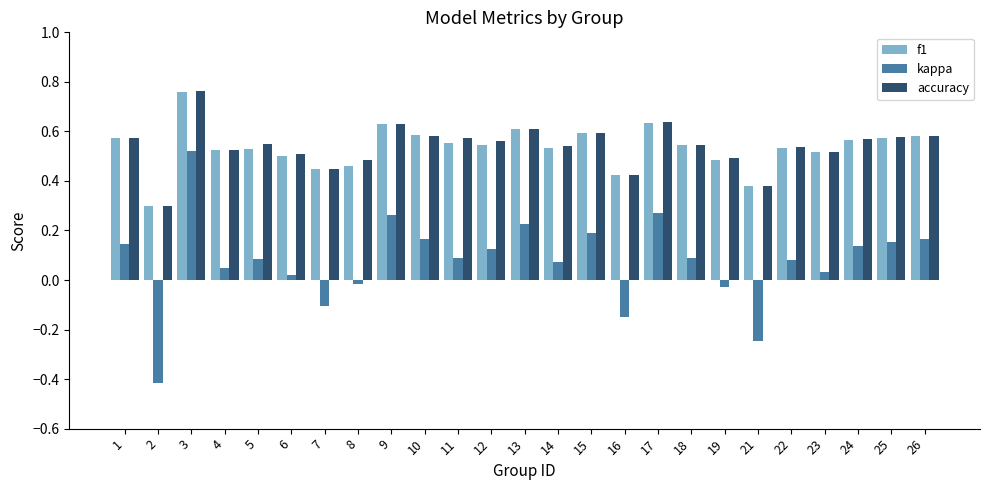

Is it true that accuracy equals 0.6 at 10?

True